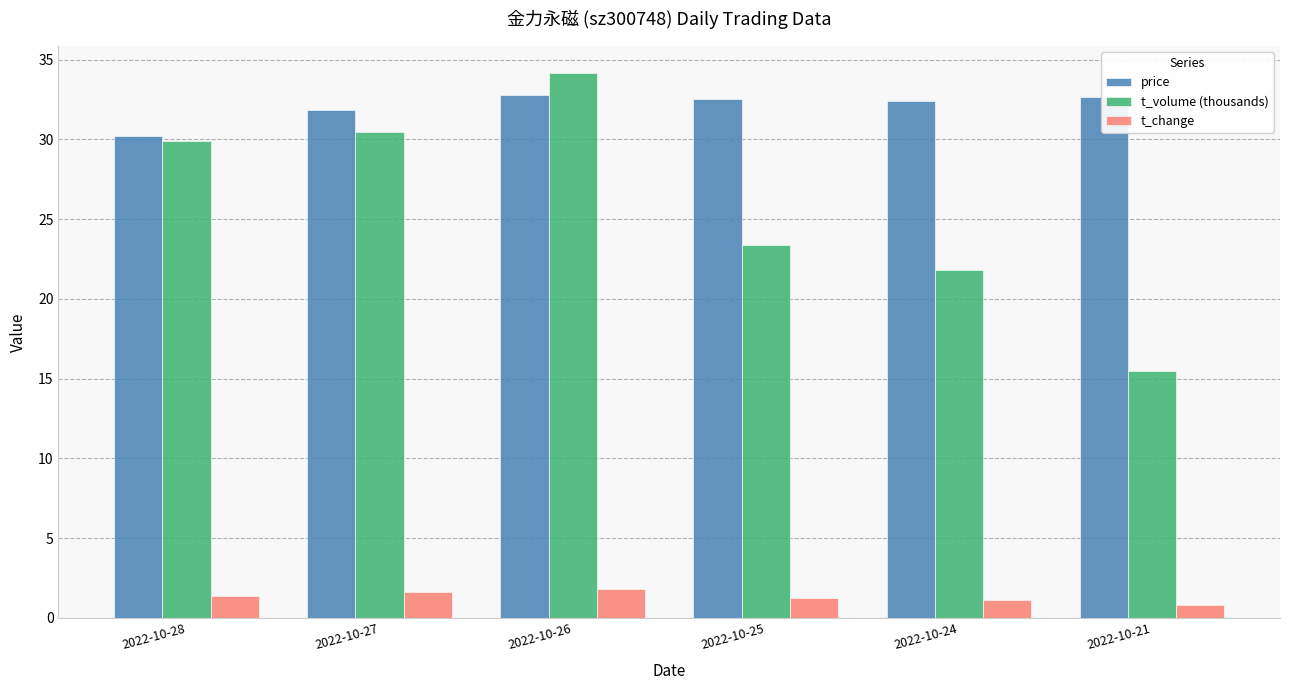

What is the value of the t_change bar at the 2nd from the left?

1.6